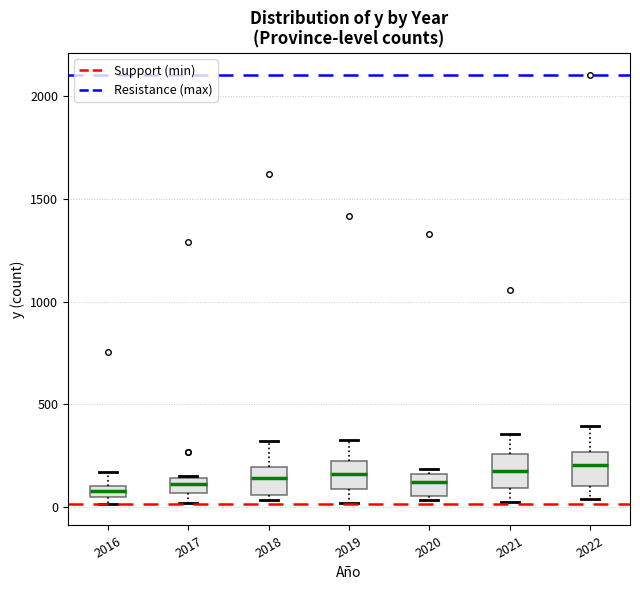

Where does the lower whisker of the box at x = 2021 end on the y-axis? The values are not printed on the chart, so give them approximately, as read against the axis.

50